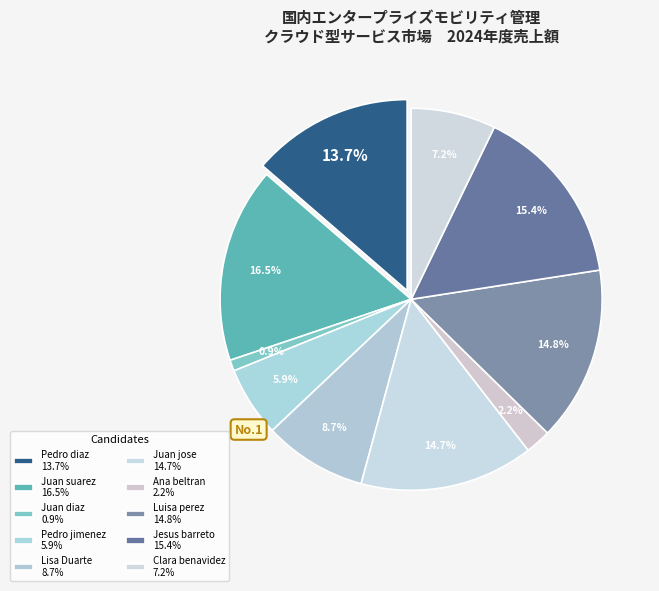

To the nearest percent, what portion does Clara benavidez represent?

7%